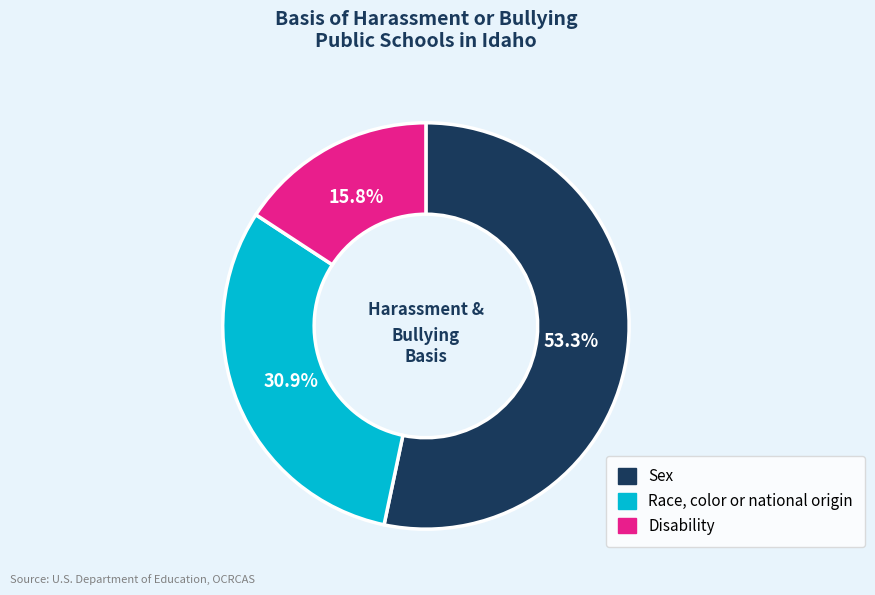

To the nearest percent, what is the difference between the largest and smallest slice percentages?

38%